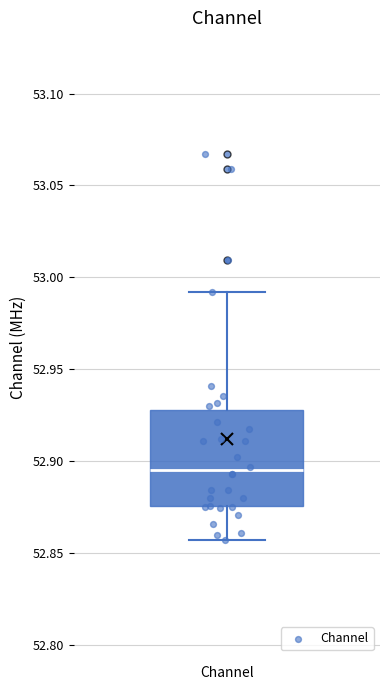

Read this box plot against the y-axis: the position of the median line, the range covered by the box, and the ends of both whiskers. The values are not printed on the chart, so give them approximately, as read against the axis.

median 52.895, box 52.875 to 52.930, whiskers 52.855 to 52.990